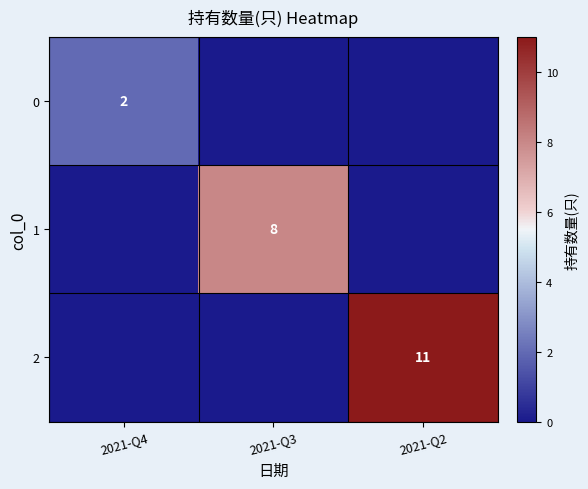

At which category does the chart reach its peak across all series?

2021-Q2